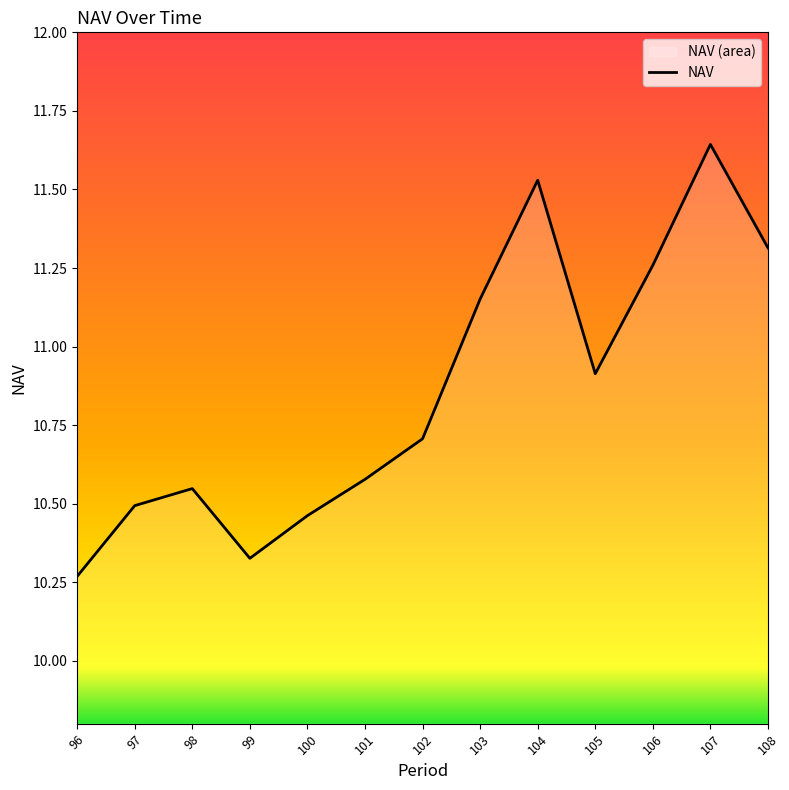

List the labels in order of value, smallest first.

96, 99, 100, 97, 98, 101, 102, 105, 103, 106, 108, 104, 107